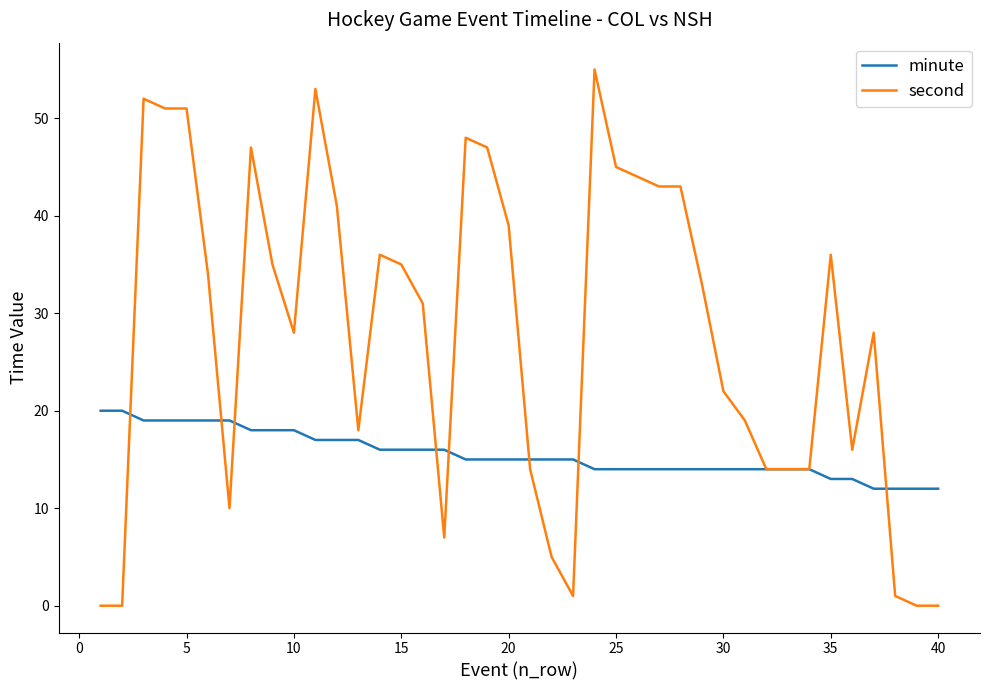

Which series has the largest total across all categories?

second